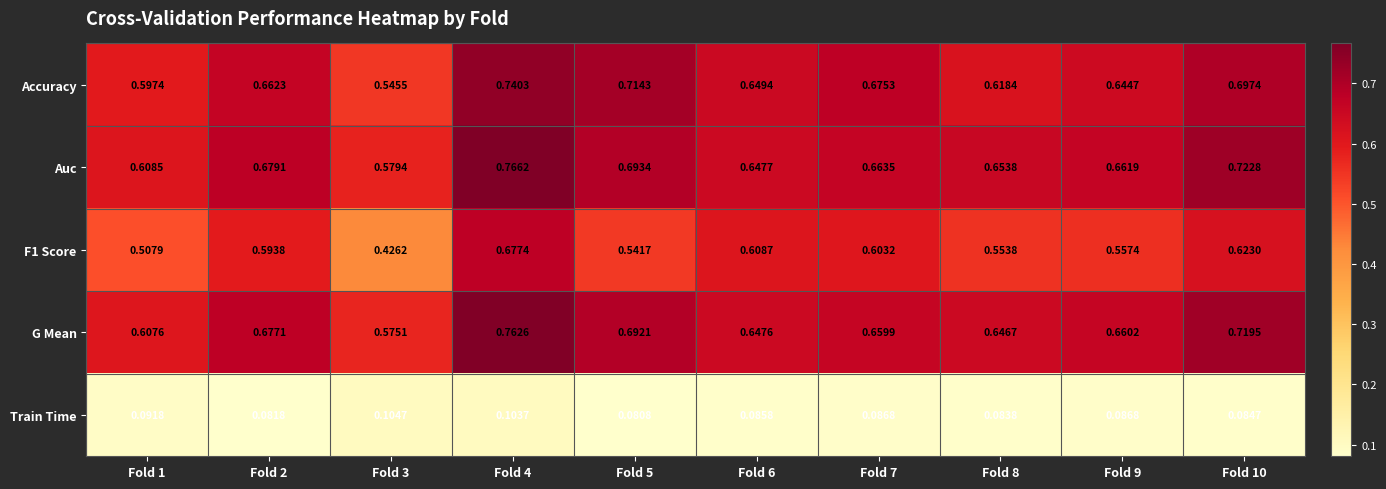

Between Fold 2 and Fold 6, which series saw the biggest shift?

Auc